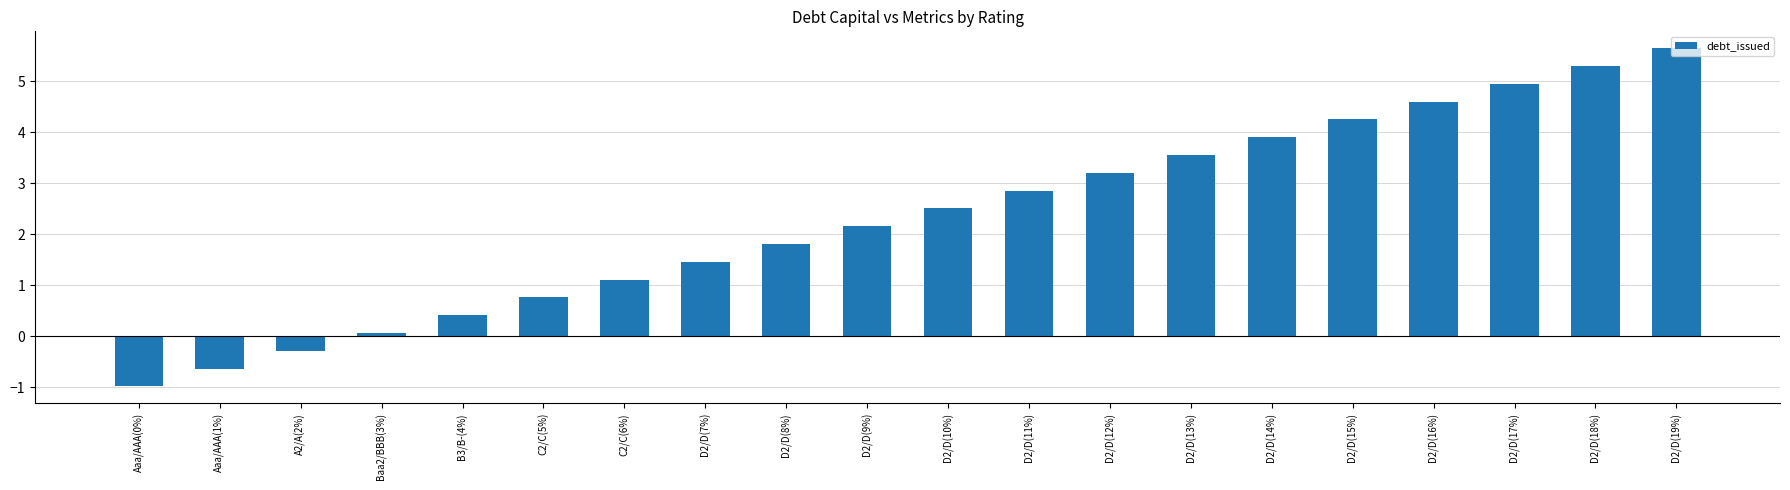

Are the bars grouped side by side (vs. stacked)?

No